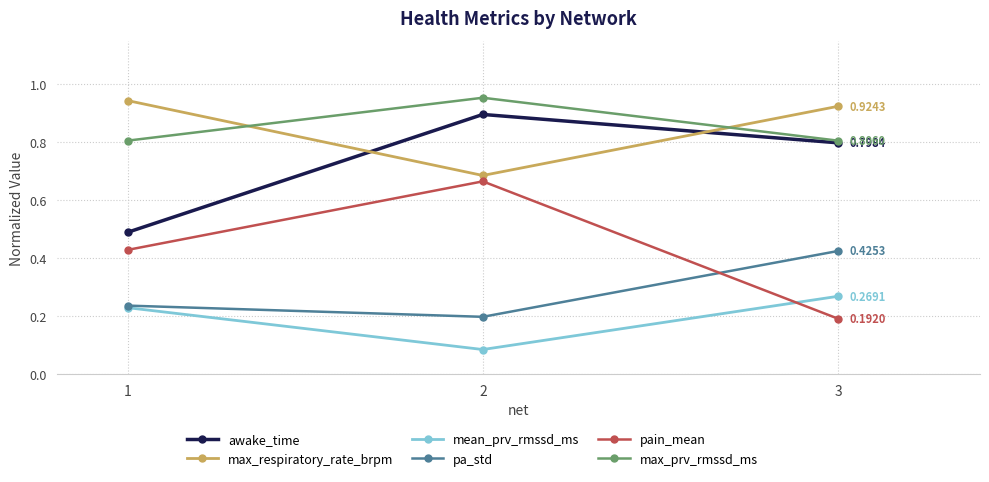

List the series in order of their peak value, highest first.

max_prv_rmssd_ms, max_respiratory_rate_brpm, awake_time, pain_mean, pa_std, mean_prv_rmssd_ms